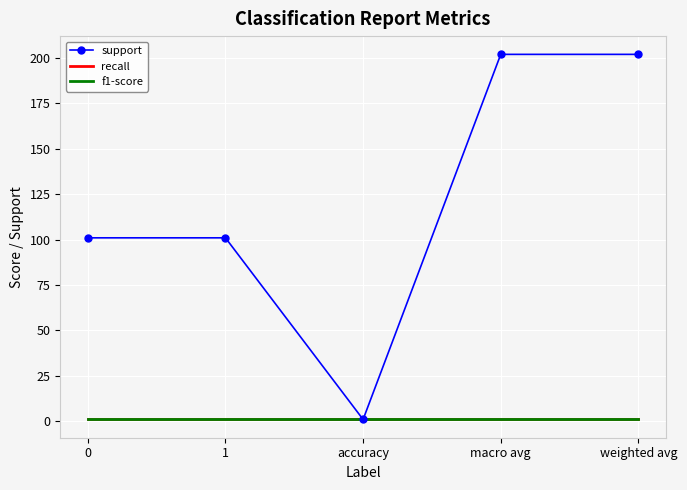

True or false: f1-score has more than 2 points higher than both neighbors.

False